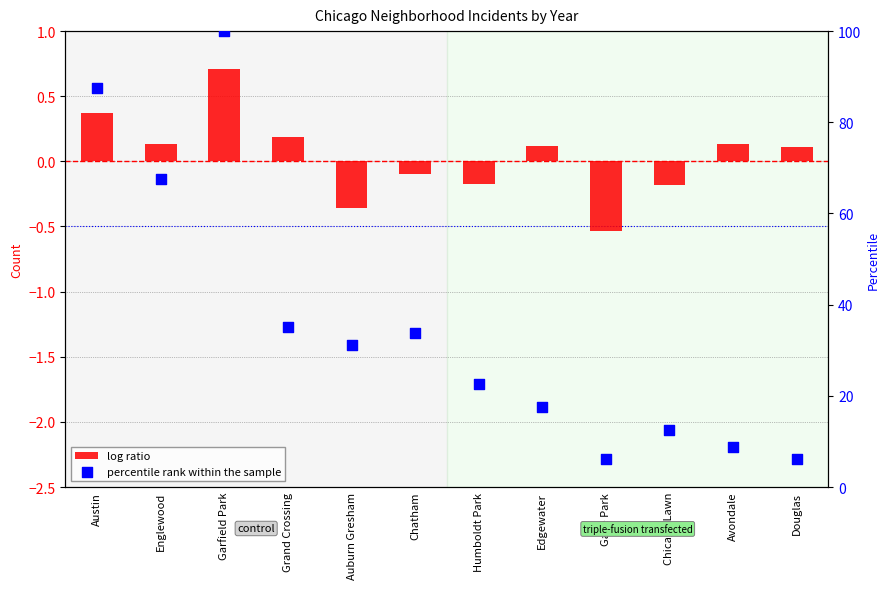

What is the total value across all series at Grand Crossing?

35.2